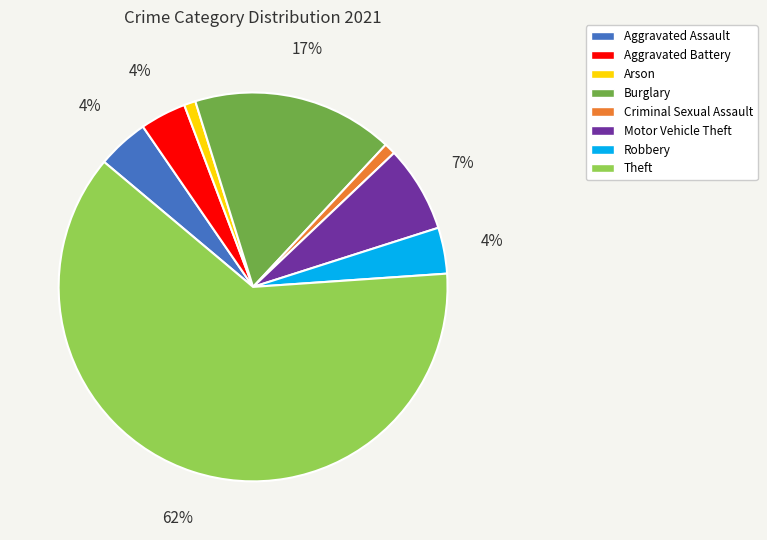

Do Arson and Theft together represent more than half of the pie?

Yes